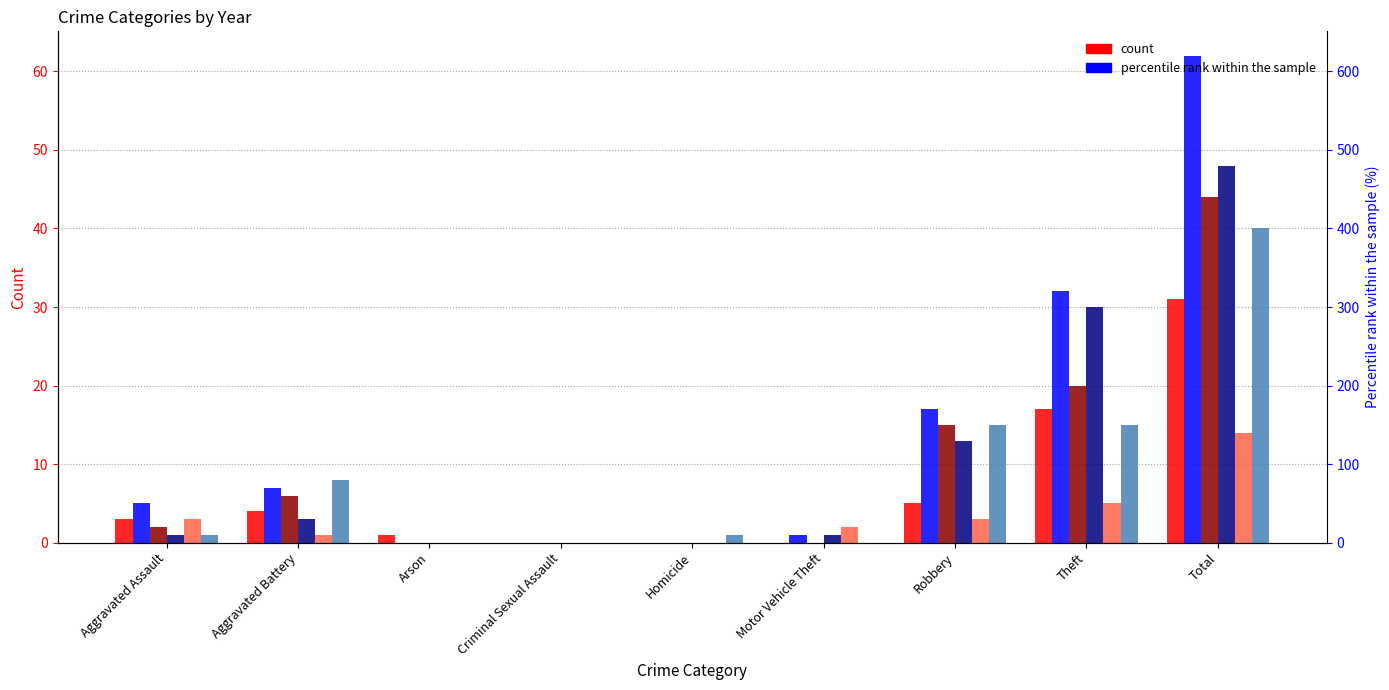

Which series has the largest total across all categories?

2017